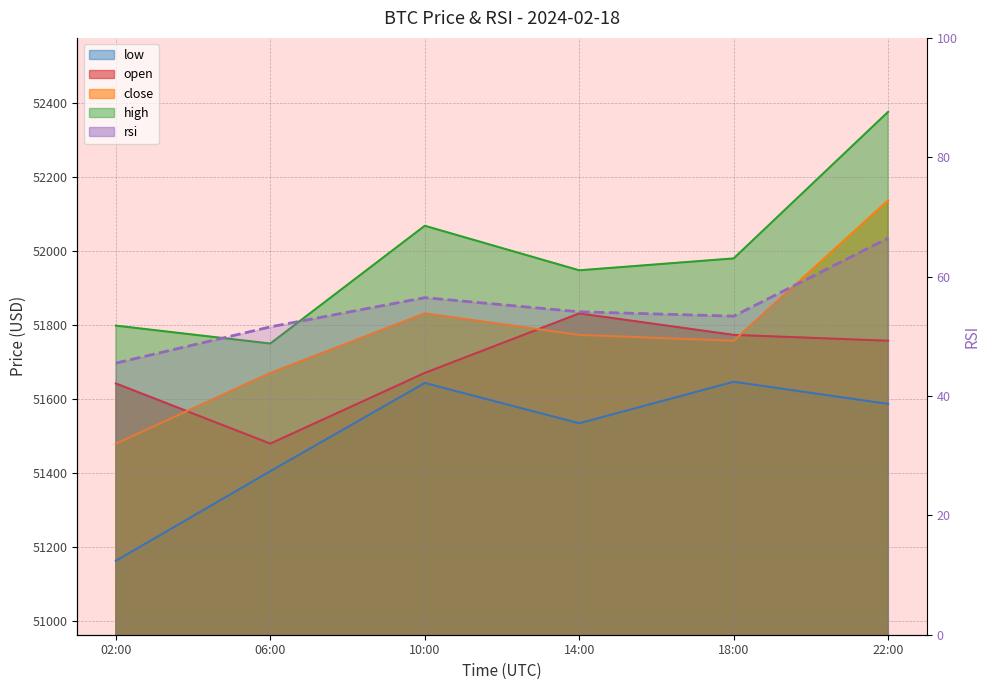

What value does the data have at 10:00?

56.5